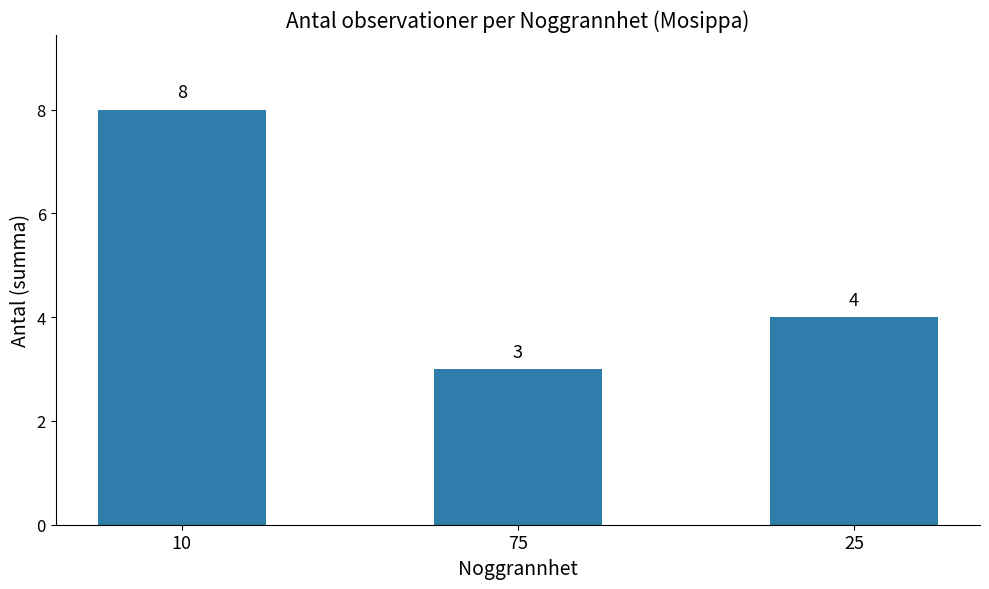

True or false: the data shows 3 at 10.

False